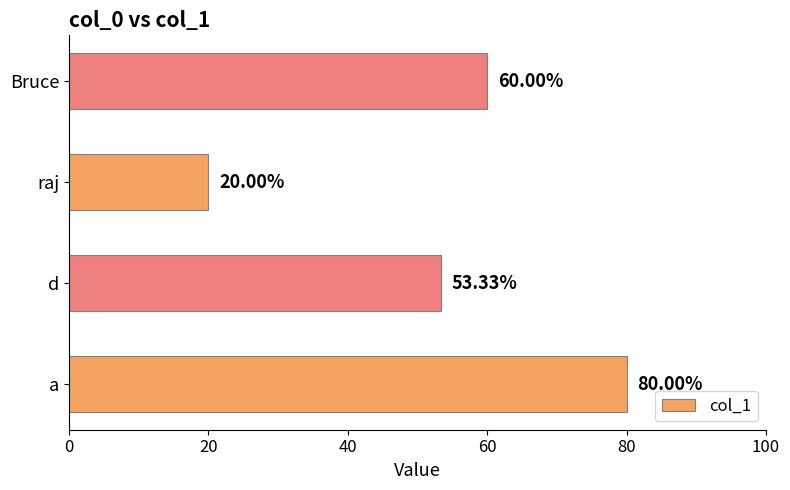

Which label corresponds to the largest value in the chart?

a